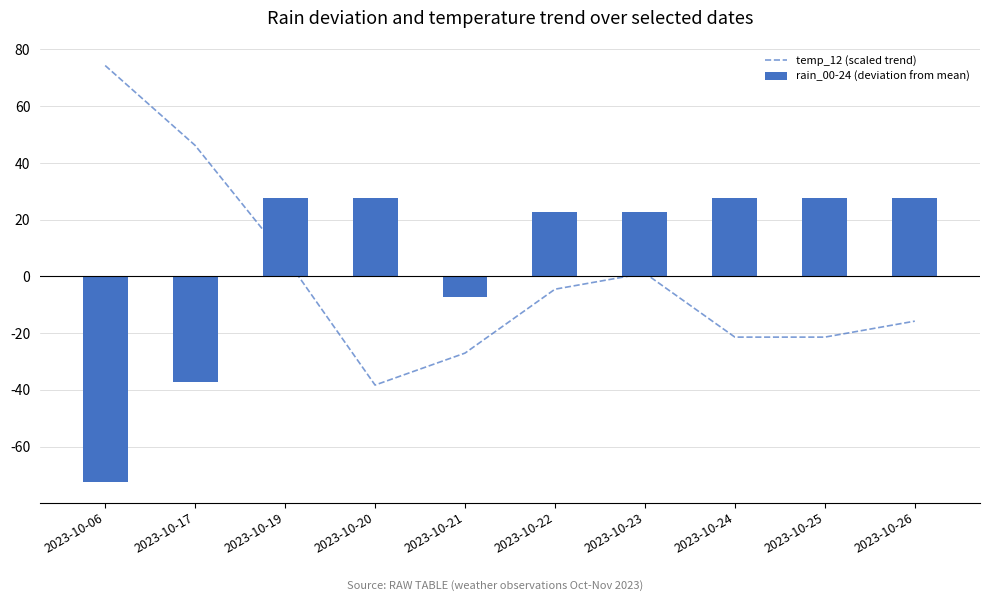

Is it true that rain_00-24 (deviation from mean) equals 27.6 at 2023-10-25?

True